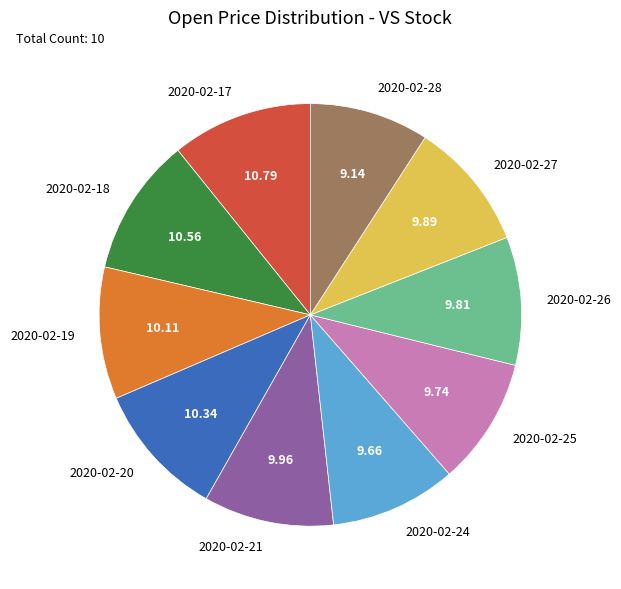

Between 2020-02-19 and 2020-02-17, which is larger?

2020-02-17